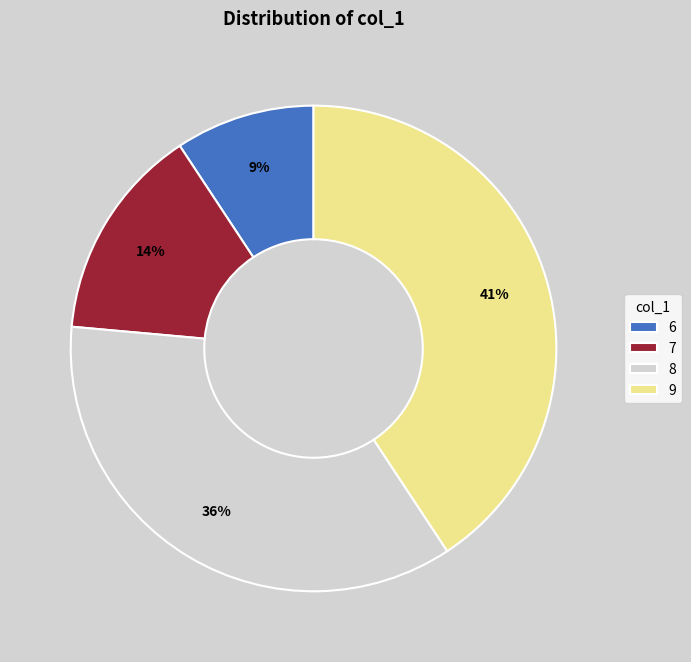

Is 6 the majority of the pie?

No